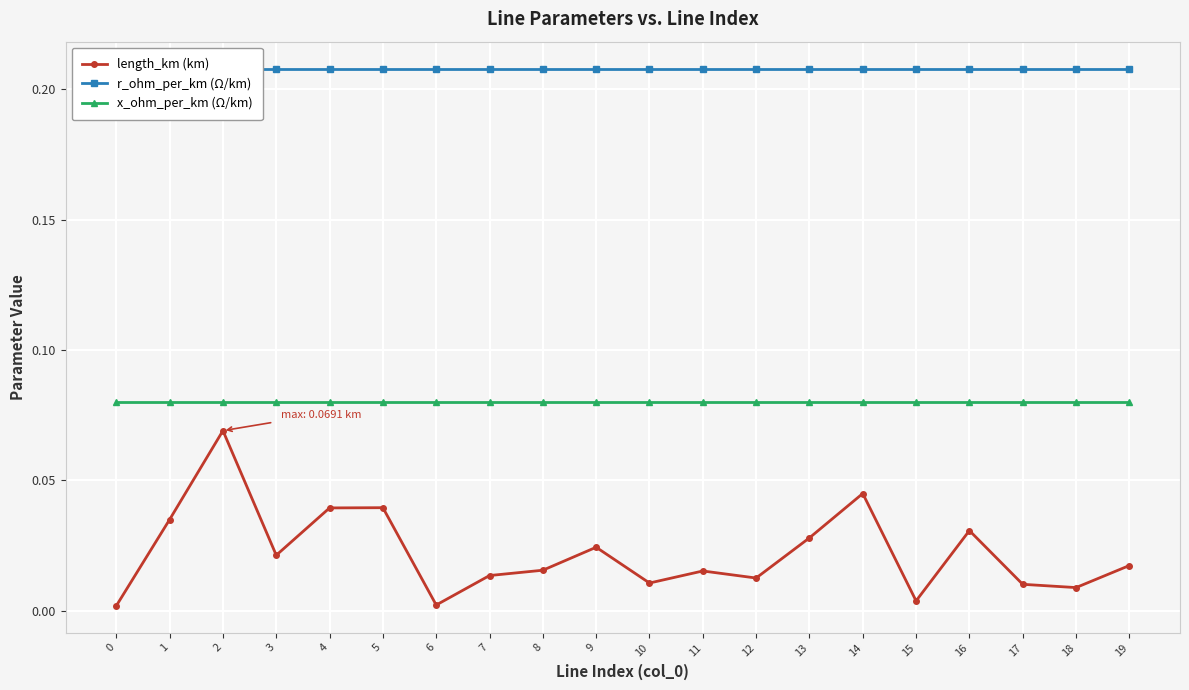

What is the value of the x_ohm_per_km (Ω/km) point at the 15th from the left?

0.1